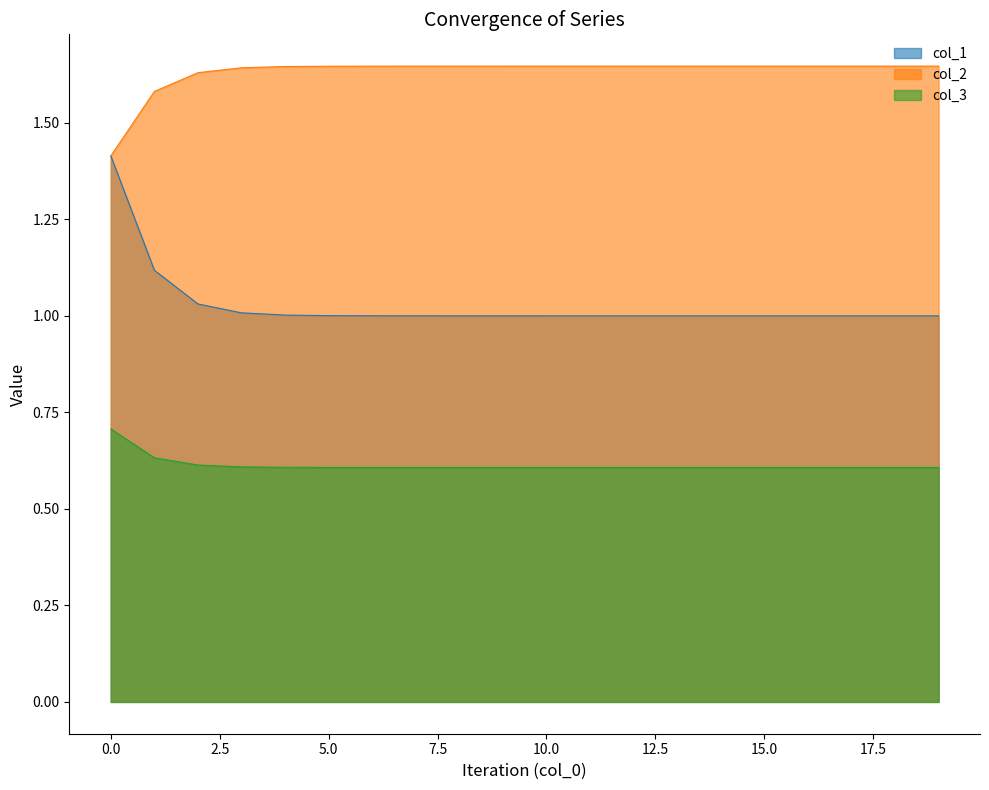

True or false: col_2 and col_1 cross at least once.

False